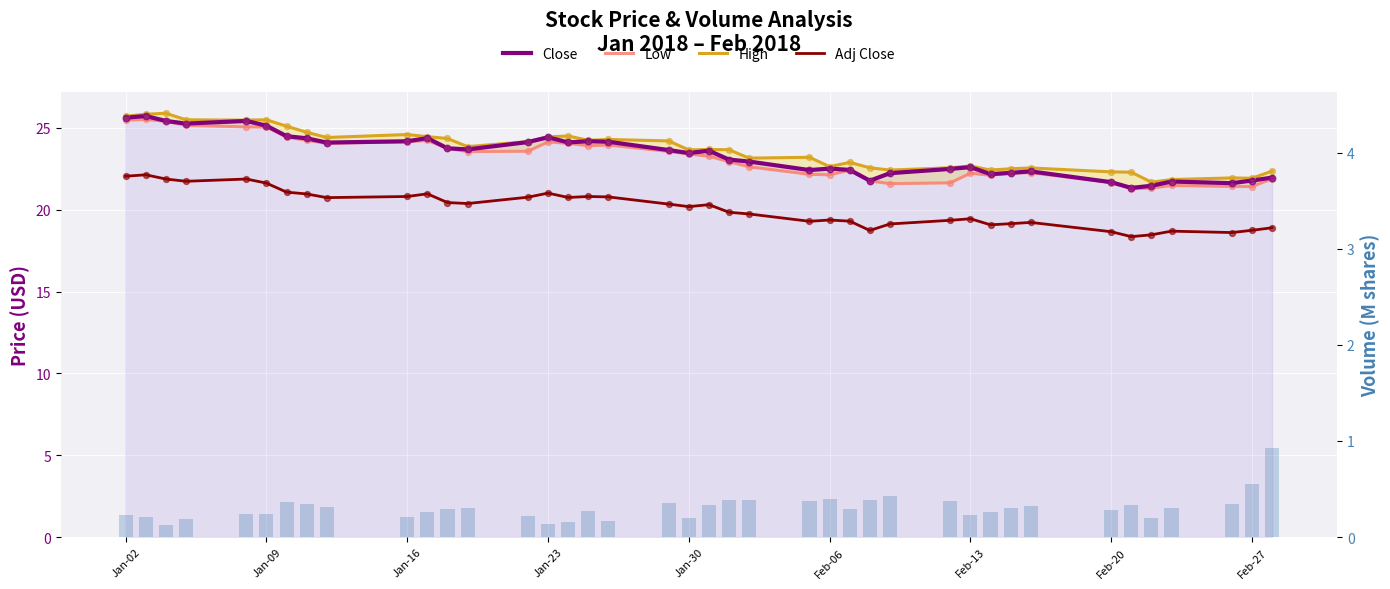

Which series reaches the maximum Y coordinate?

High